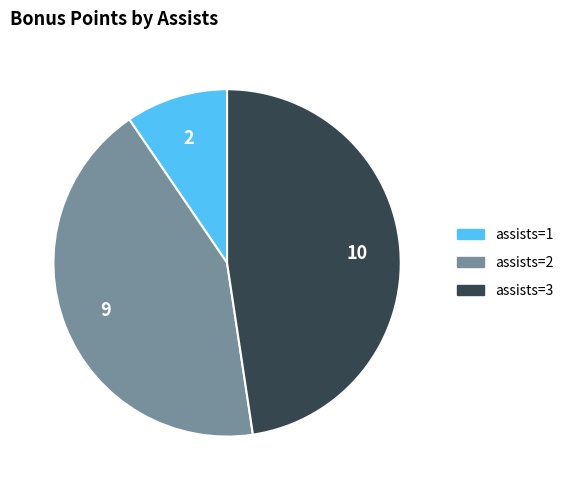

Does any single category account for the majority?

No